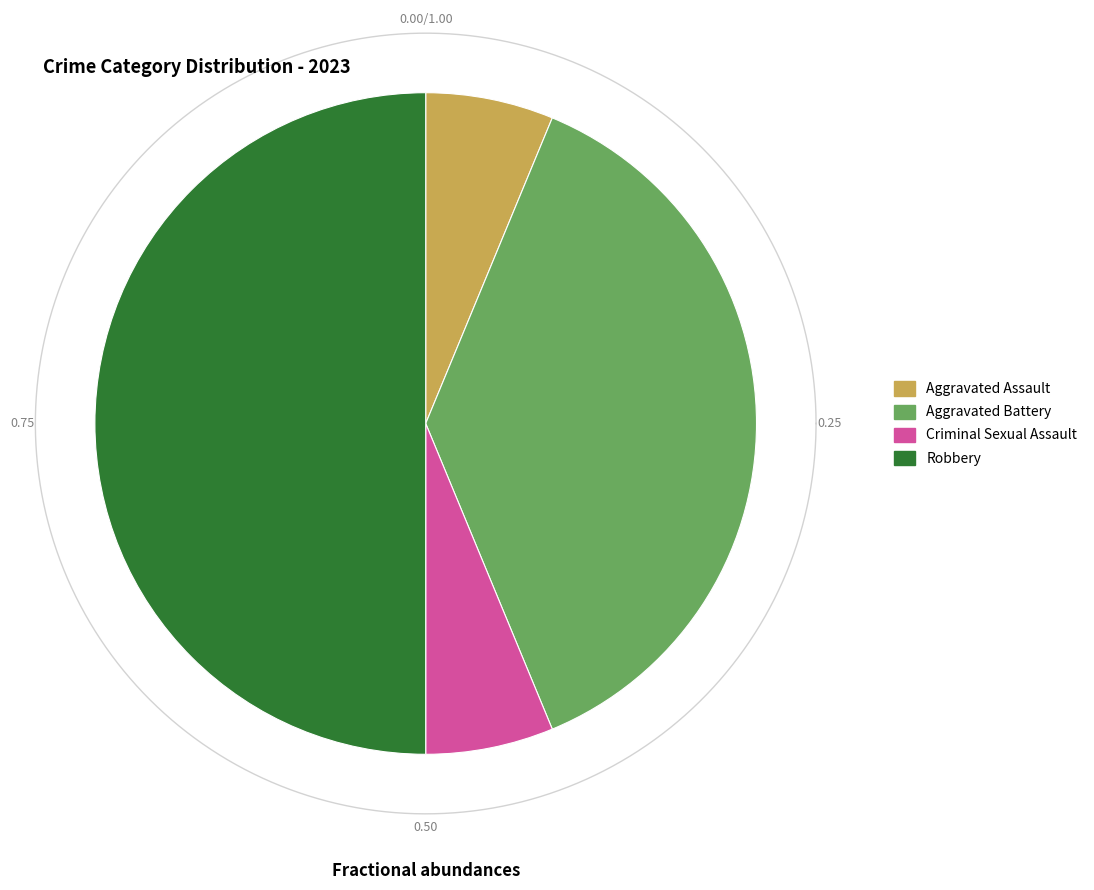

What percentage do Robbery and Aggravated Battery together represent?

87.5%